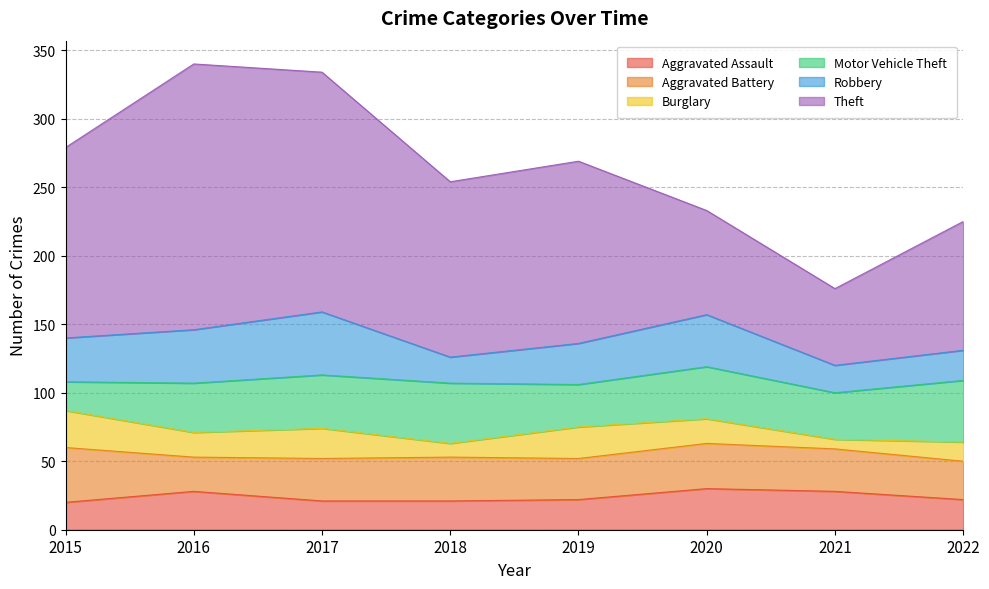

Which series has the widest spread of values?

Theft